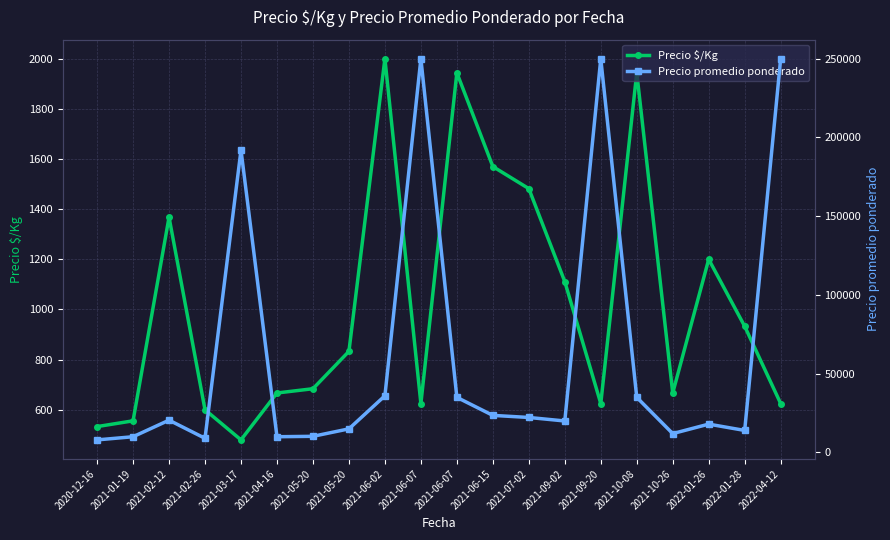

Rank the series by their maximum value, from lowest to highest.

Precio $/Kg, Precio promedio ponderado